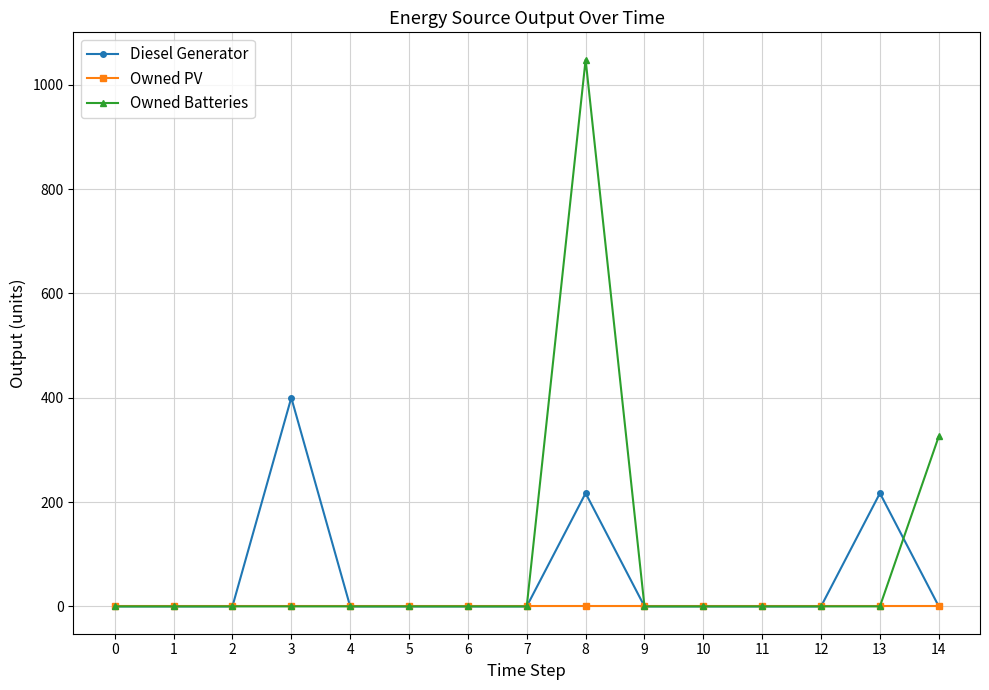

The value of Diesel Generator at 0 is 191. True or false?

False